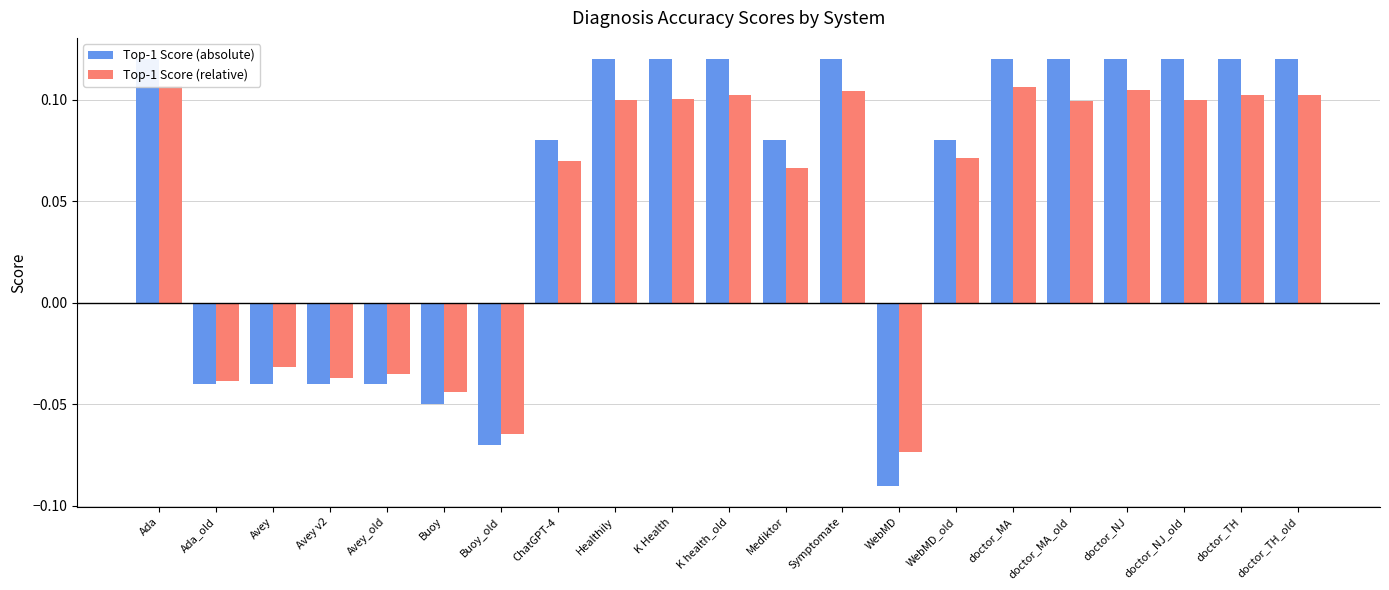

Reading right to left, extract all data points from this chart.

Top-1 Score (absolute): doctor_TH_old=0.1	doctor_TH=0.1	doctor_NJ_old=0.1	doctor_NJ=0.1	doctor_MA_old=0.1	doctor_MA=0.1	WebMD_old=0.1	WebMD=-0.1	Symptomate=0.1	Mediktor=0.1	K health_old=0.1	K Health=0.1	Healthily=0.1	ChatGPT-4=0.1	Buoy_old=-0.1	Buoy=-0.1	Avey_old=-0.0	Avey v2=-0.0	Avey=-0.0	Ada_old=-0.0	Ada=0.1
Top-1 Score (relative): doctor_TH_old=0.1	doctor_TH=0.1	doctor_NJ_old=0.1	doctor_NJ=0.1	doctor_MA_old=0.1	doctor_MA=0.1	WebMD_old=0.1	WebMD=-0.1	Symptomate=0.1	Mediktor=0.1	K health_old=0.1	K Health=0.1	Healthily=0.1	ChatGPT-4=0.1	Buoy_old=-0.1	Buoy=-0.0	Avey_old=-0.0	Avey v2=-0.0	Avey=-0.0	Ada_old=-0.0	Ada=0.1